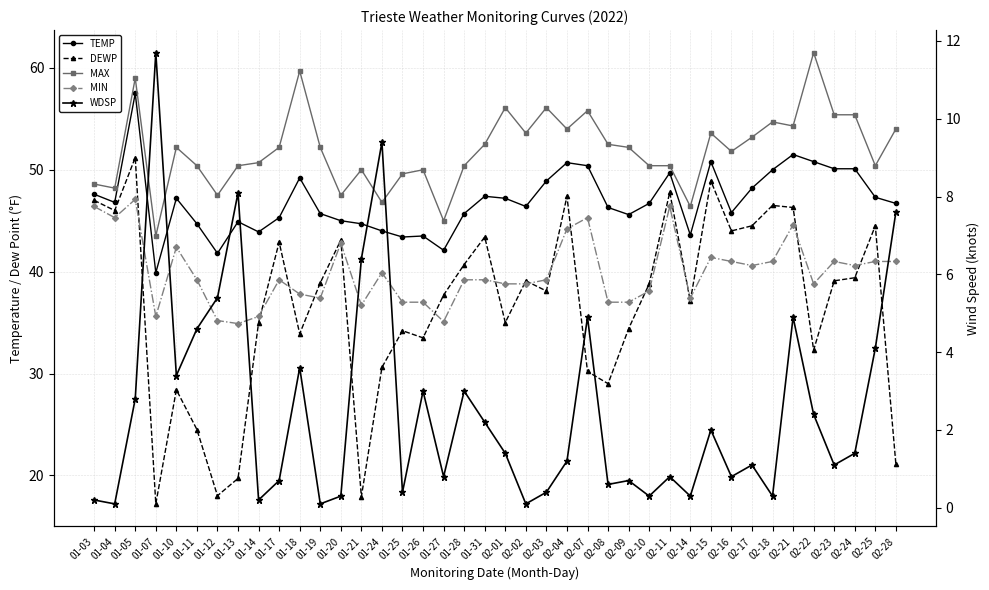

What value does the DEWP series have at 02-14?

37.1